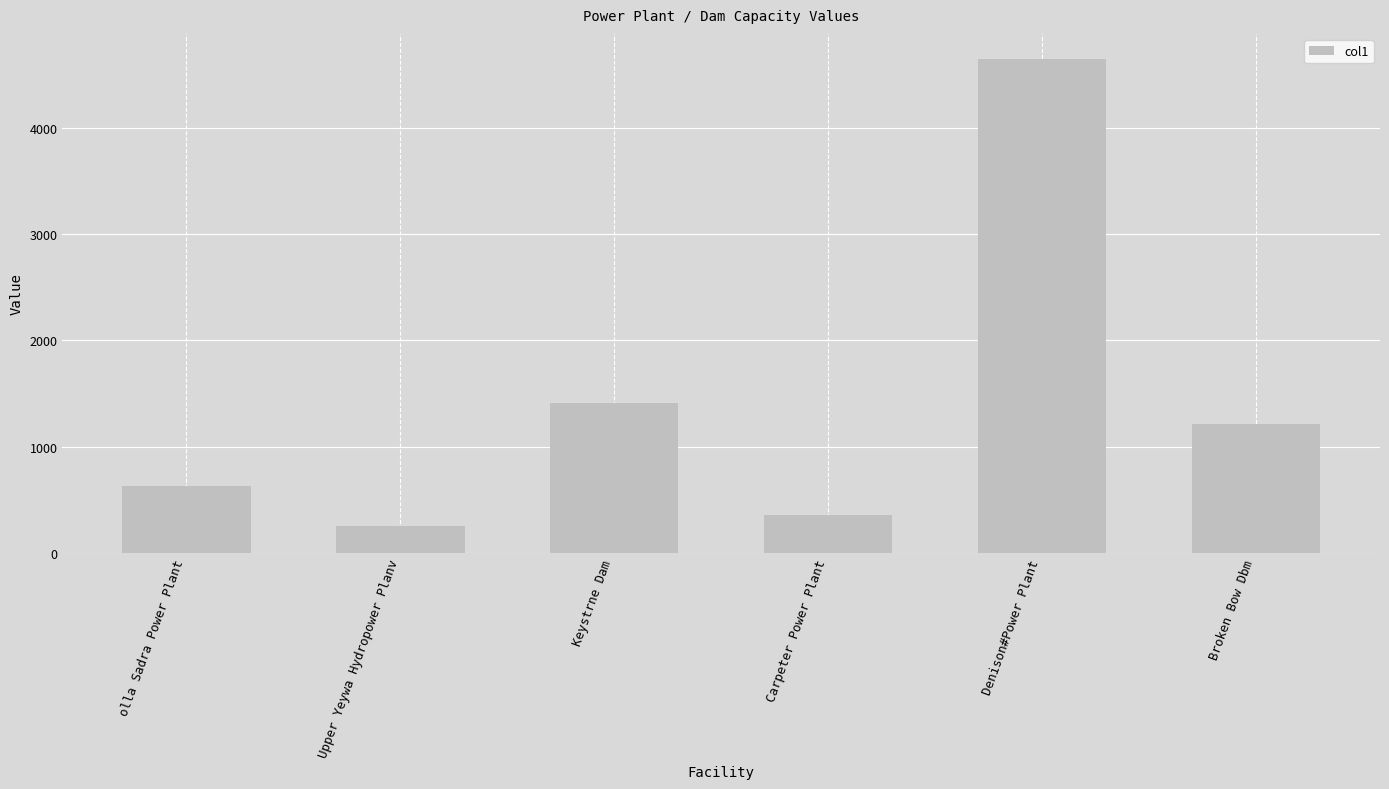

Count the number of categories in the chart.

6